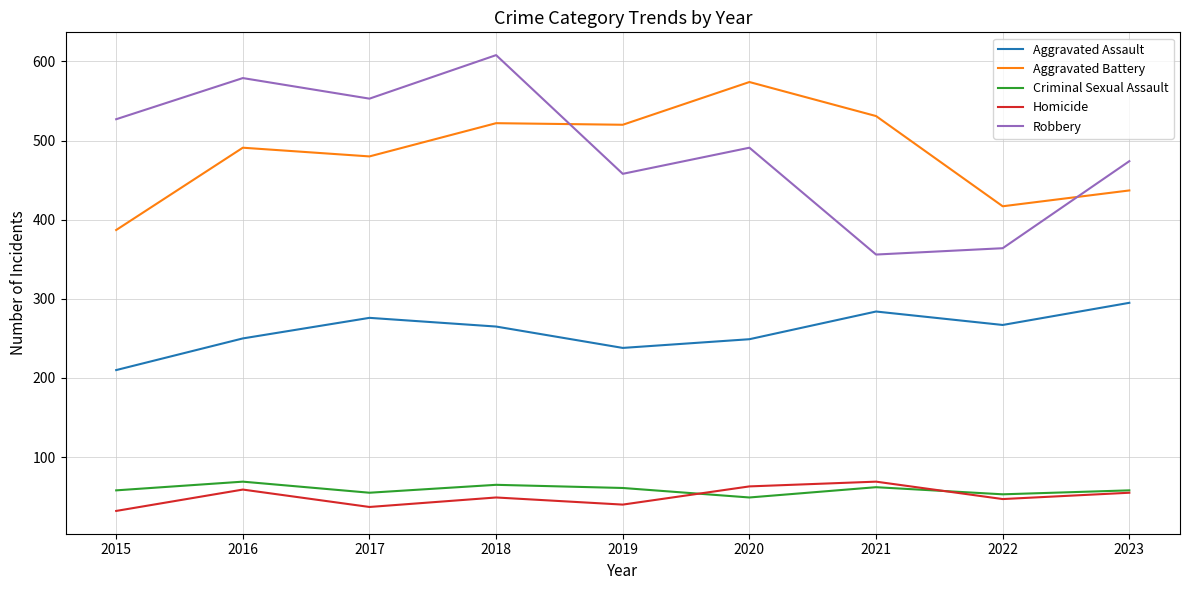

Which category has the lowest value in the Robbery series?

2021